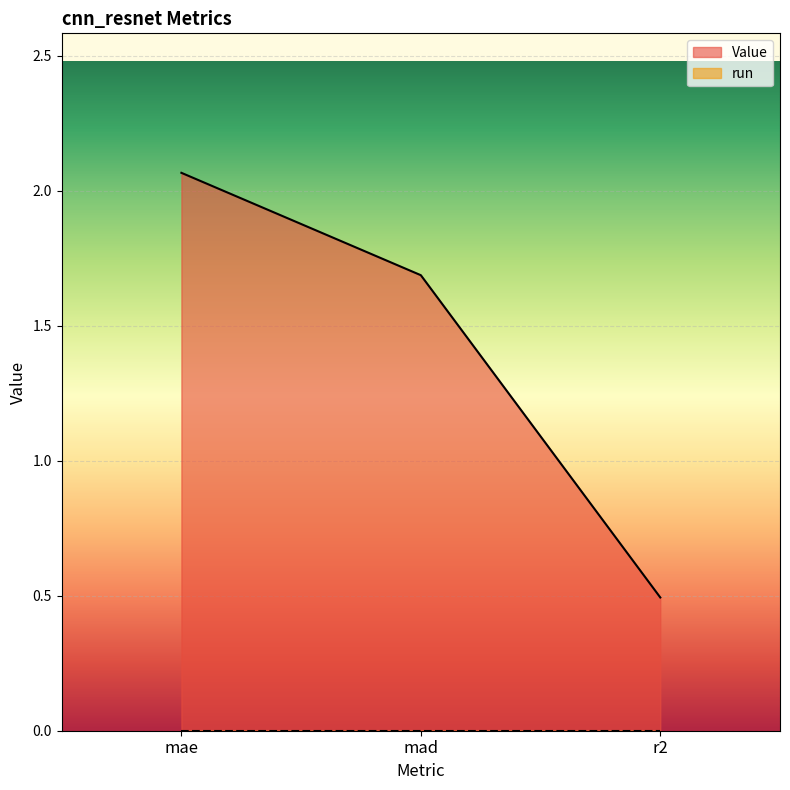

Reading left to right, list all the values displayed in this chart.

2.1	1.7	0.5